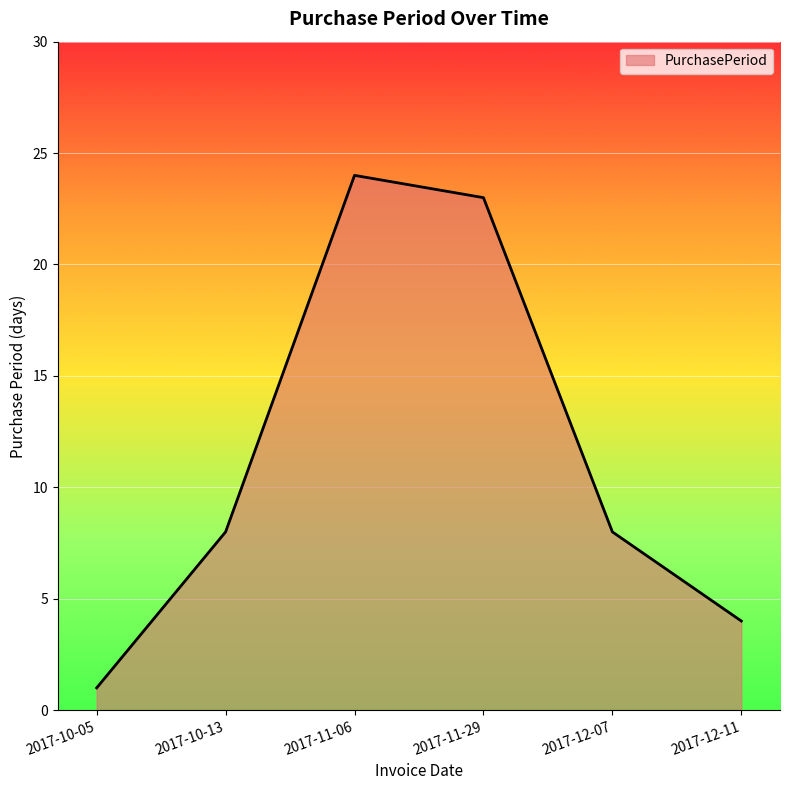

What is the greatest value displayed?

24